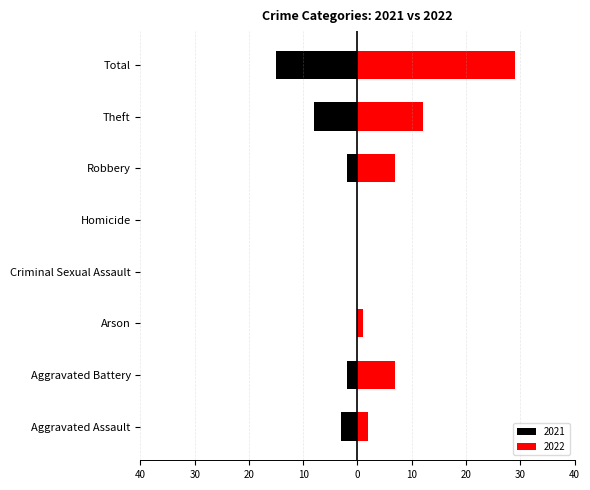

Where does the 2022 series first go above 7?

Theft